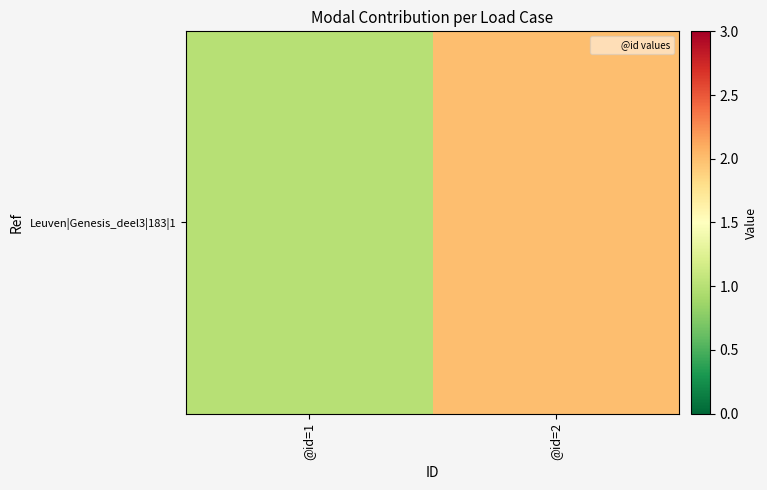

Is it true that the value at @id=1 is 0?

False